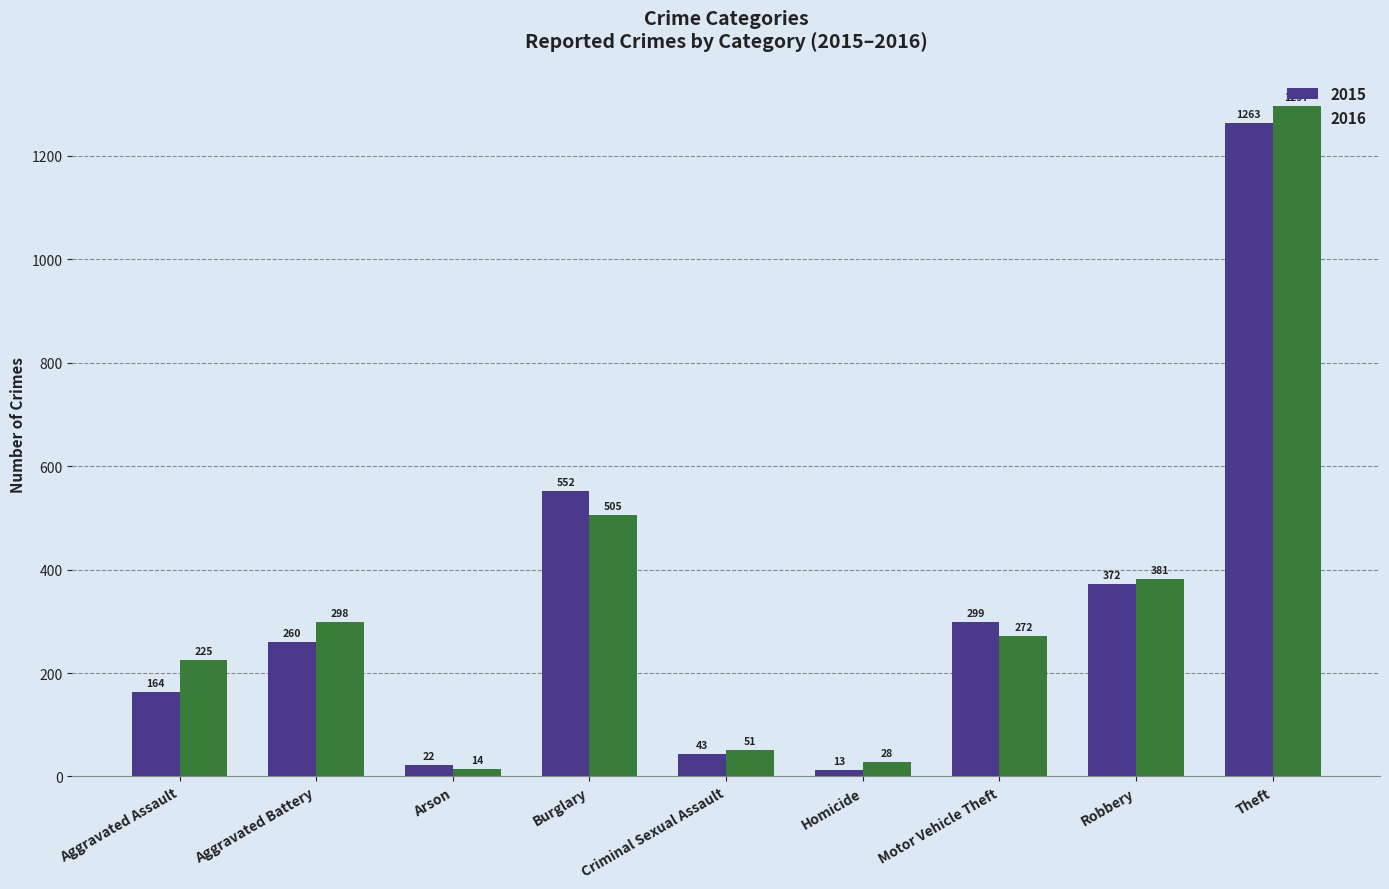

What is the sum of all 2015 values?

2988